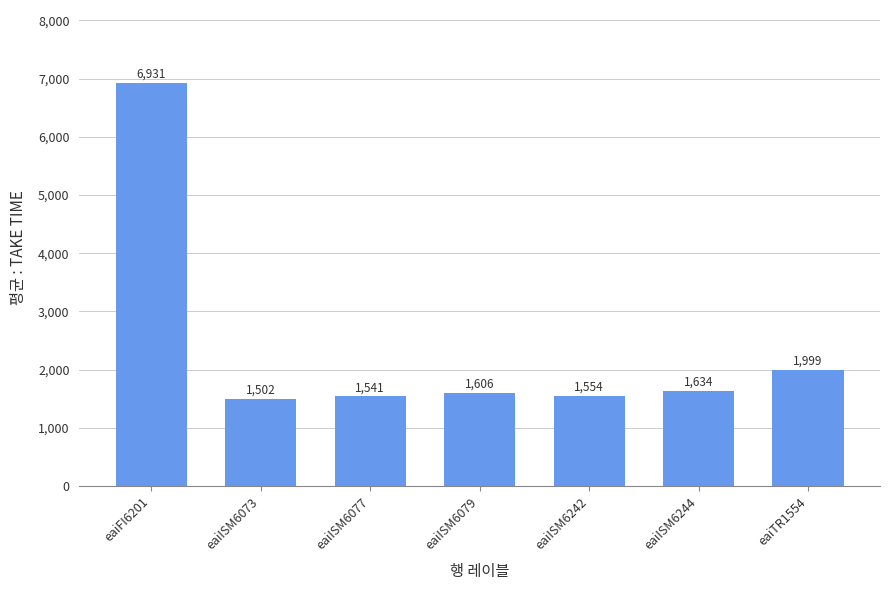

What is the label of the 1st bar from the left?

eaiFI6201